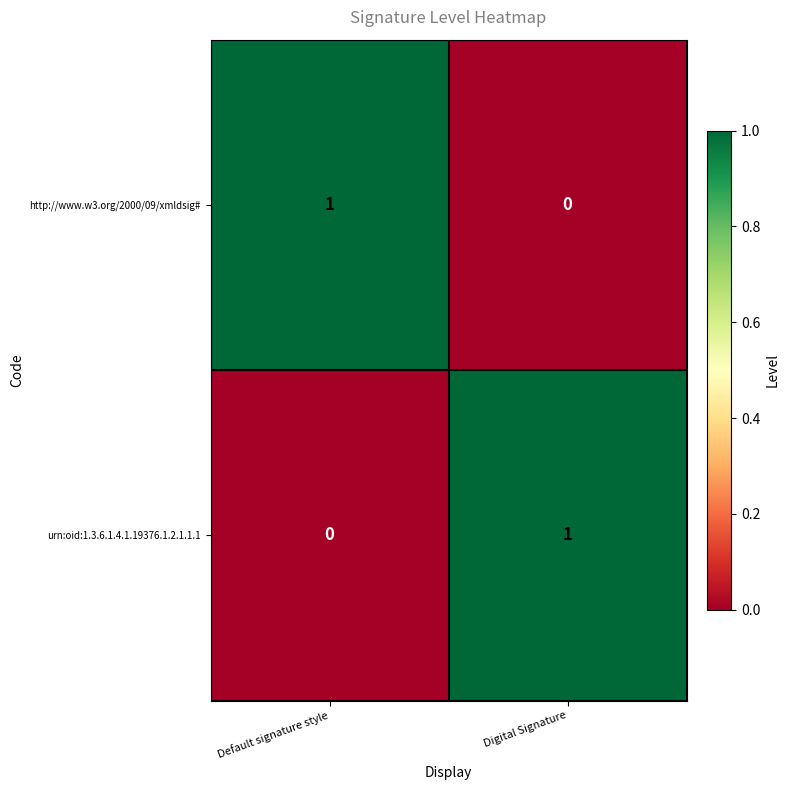

The value of http://www.w3.org/2000/09/xmldsig# at Default signature style is 1. True or false?

True